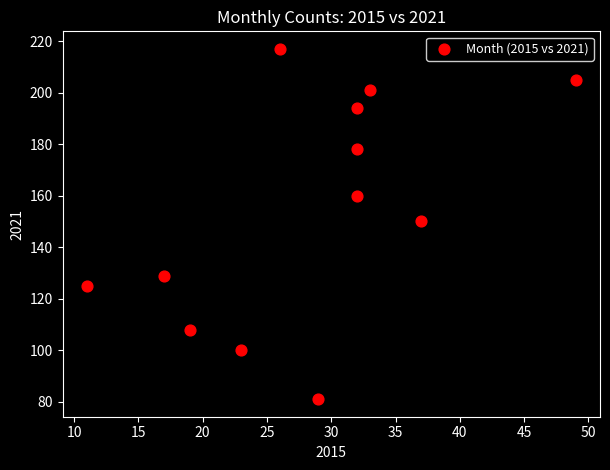

What is the average Y value?

154